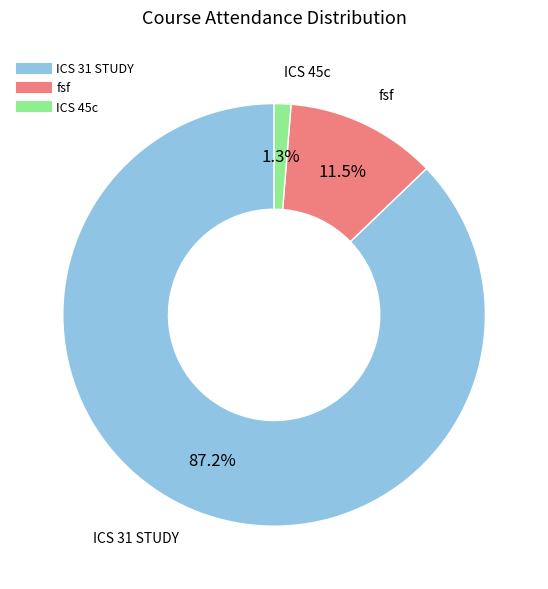

Count the number of slices in the pie.

3